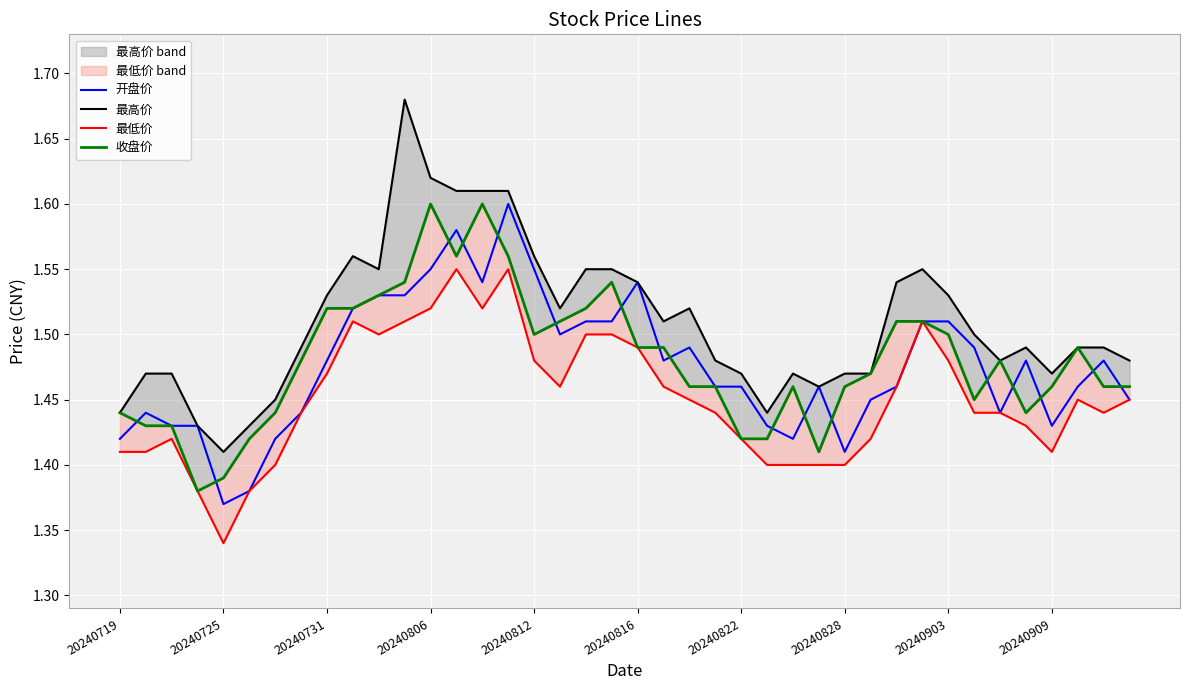

List the series in order of their peak value, highest first.

最高价, 开盘价, 收盘价, 最低价